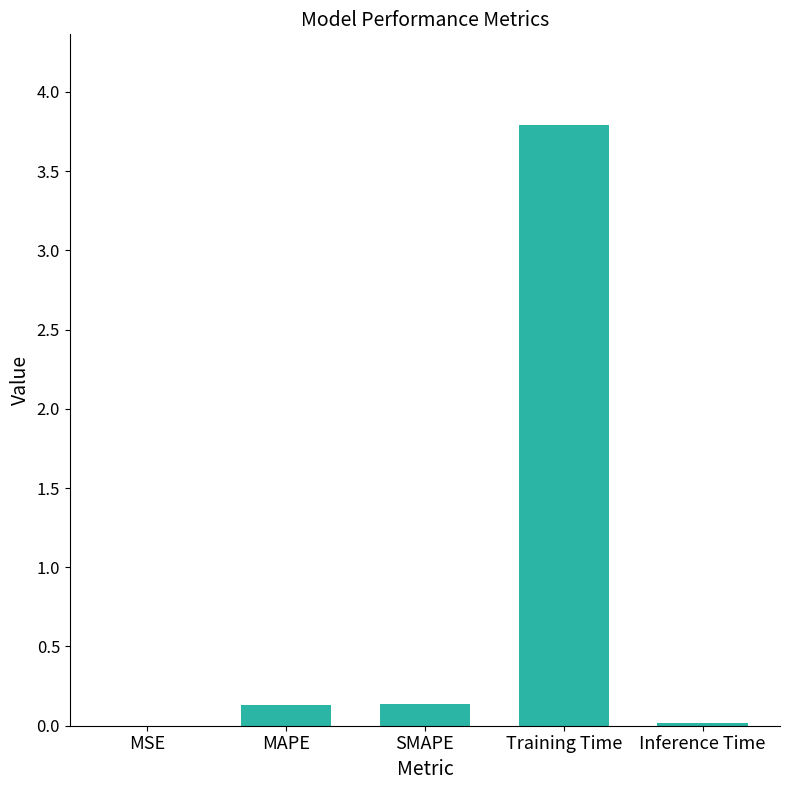

What is the change in value from SMAPE to Training Time?

+3.7